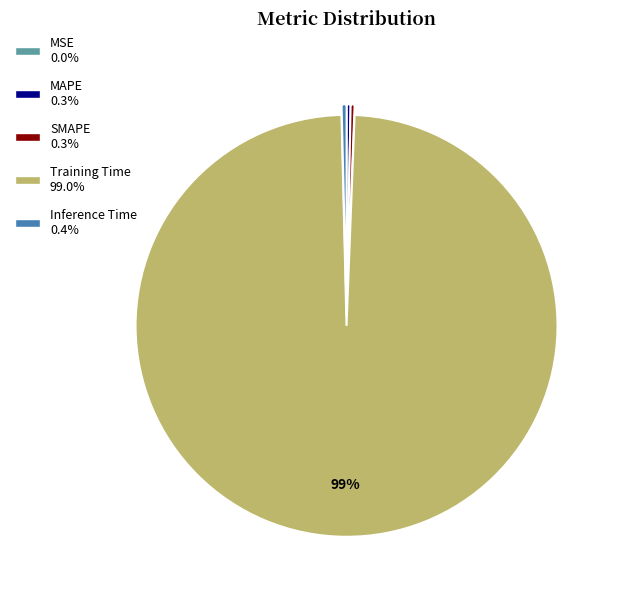

What is the majority slice?

Training Time